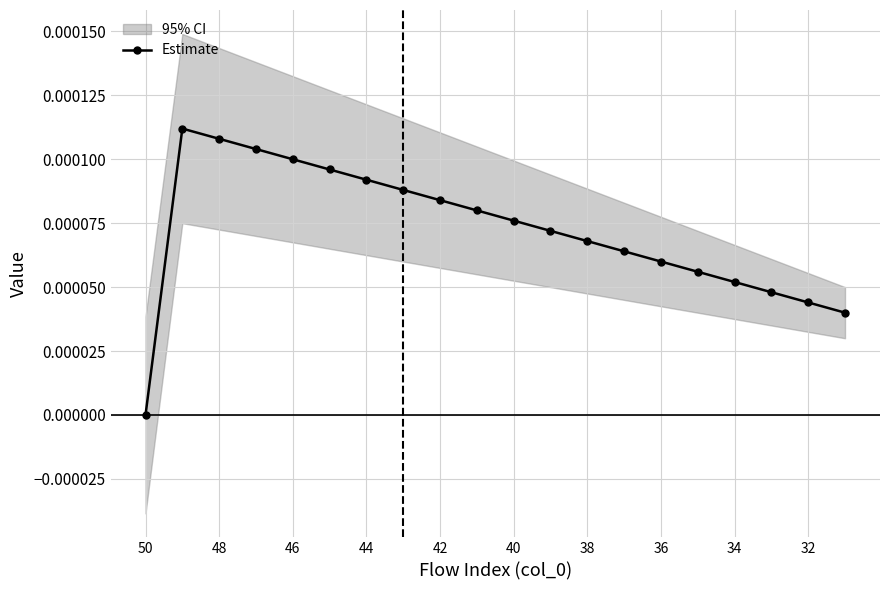

Is it true that Estimate equals 0.0 at 50?

True